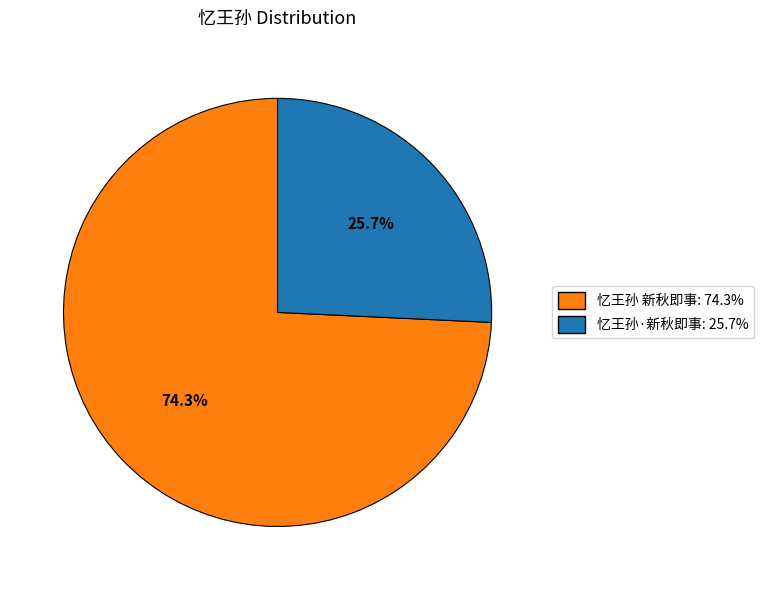

How many segments does this pie chart have?

2